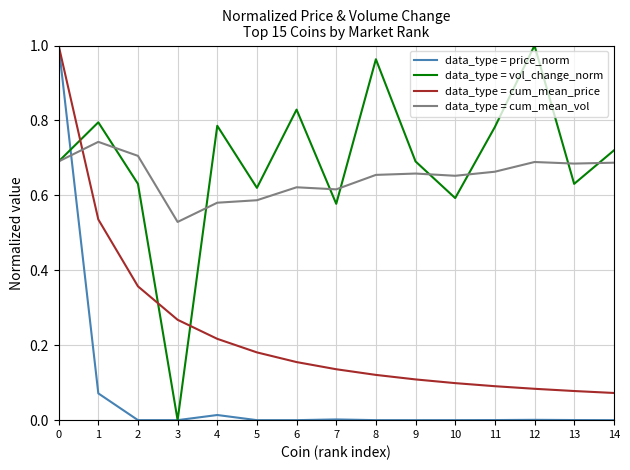

How many lines are shown in the chart?

4